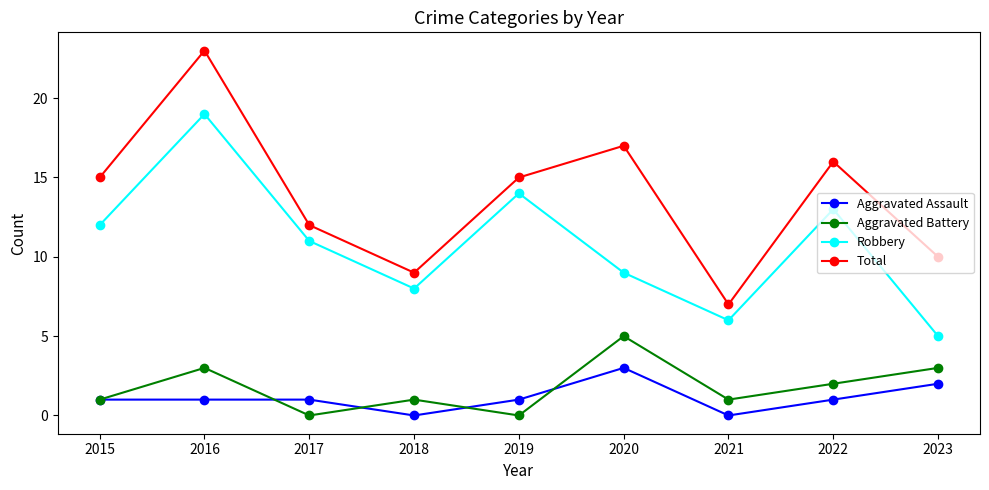

How many categories are shown in the chart?

9